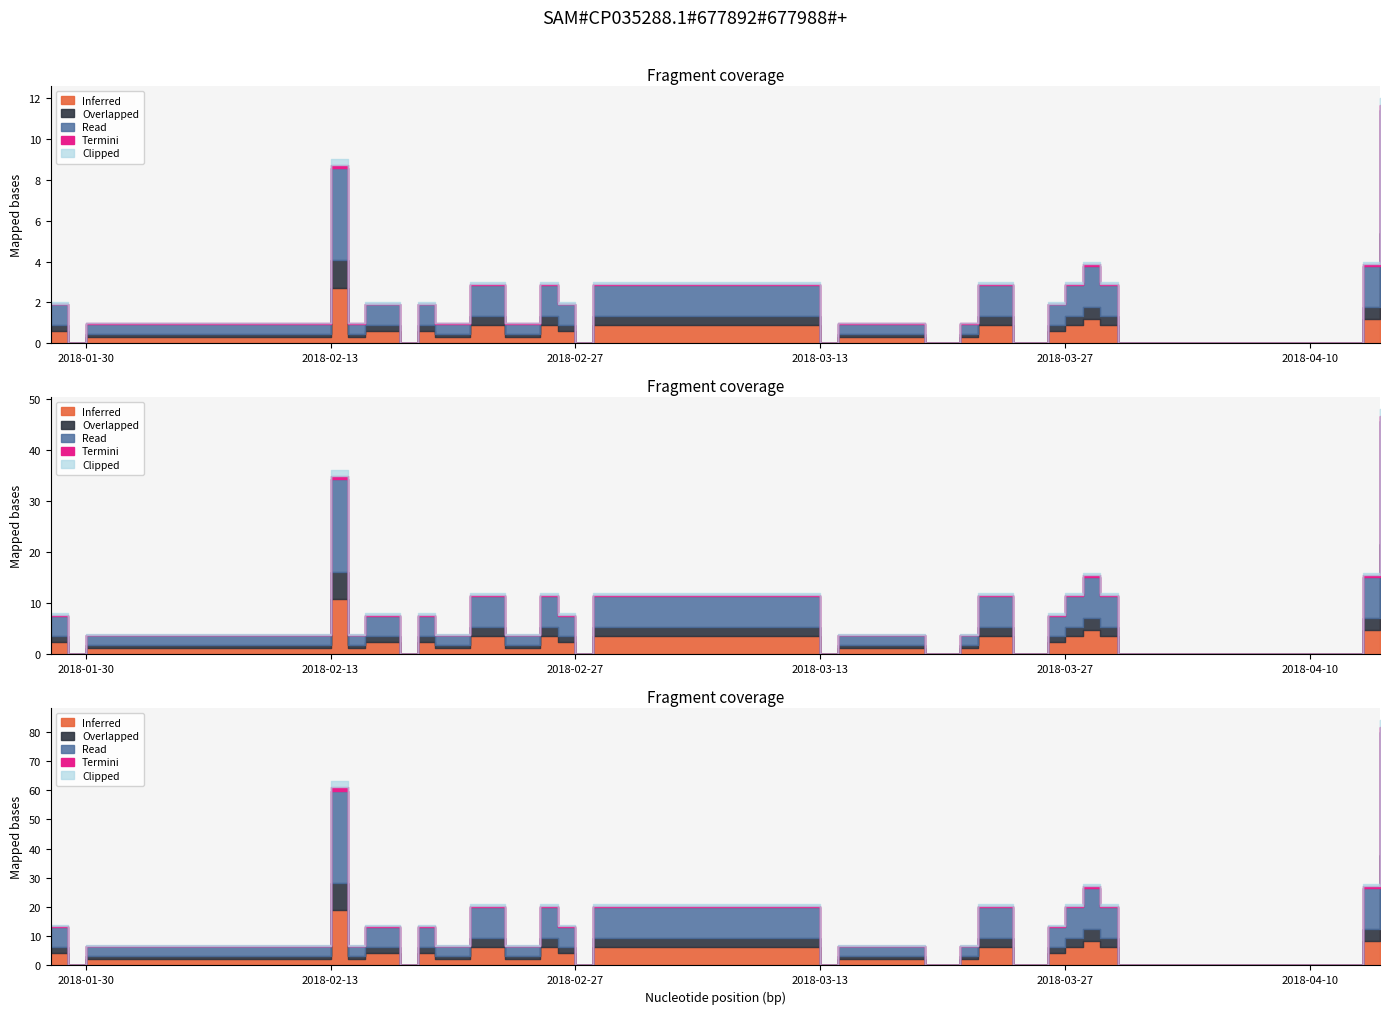

Which category has the lowest value across all series?

2018-01-29